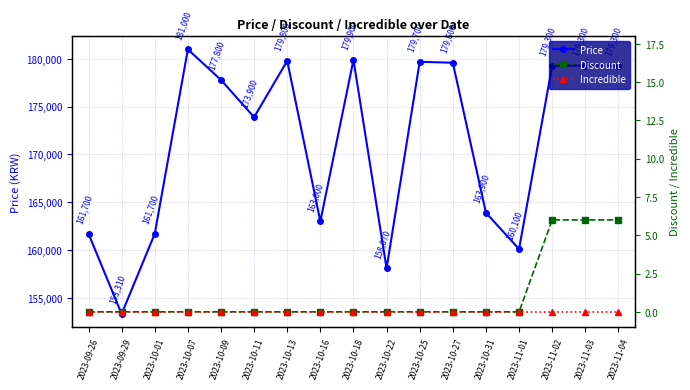

What is the difference between the maximum and second lowest values in the Price series?

22930